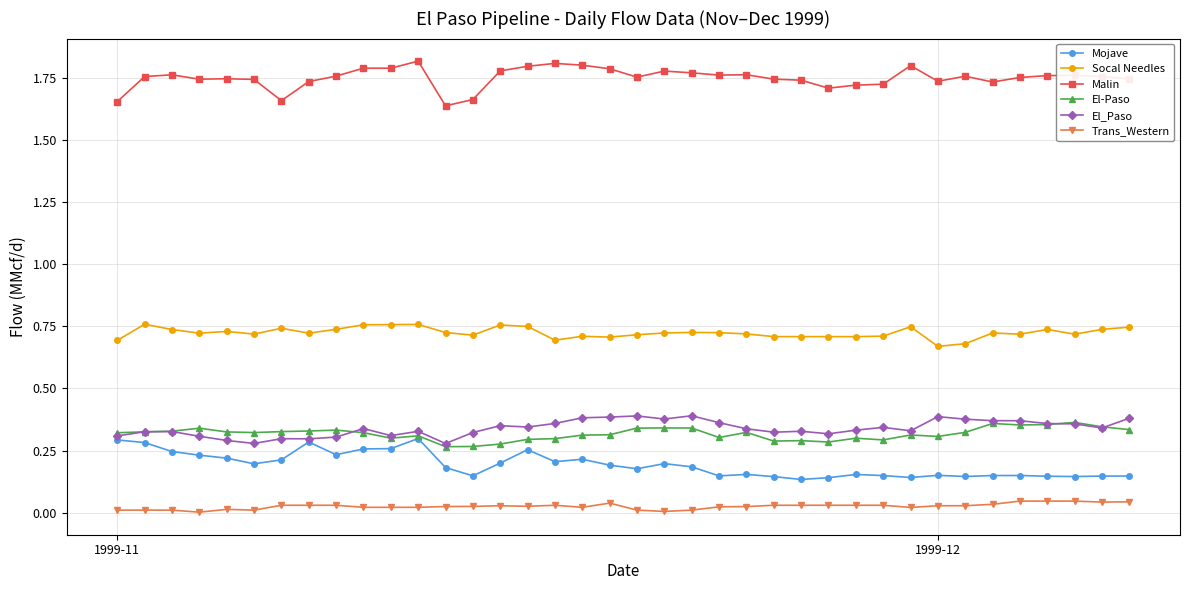

True or false: Malin and Socal Needles cross at least once.

False